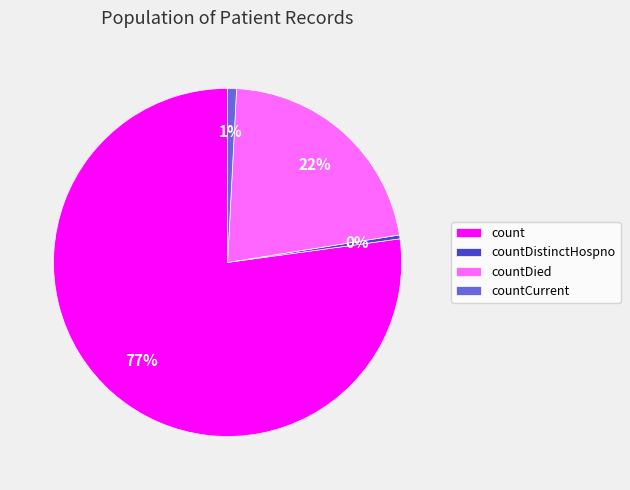

Which has a higher value, count or countCurrent?

count